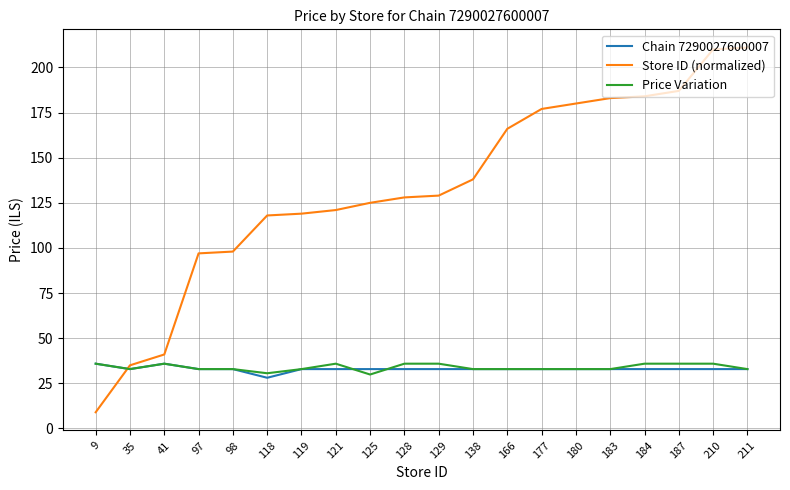

What is the average value of the Price Variation series?

33.8